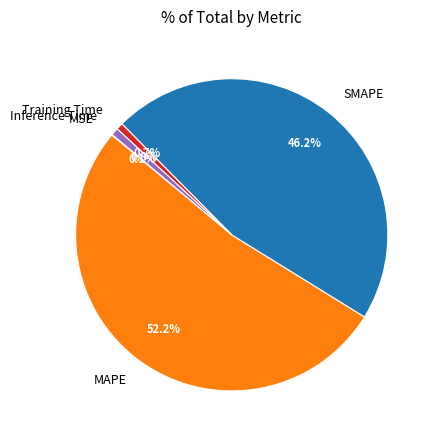

Is the sum of MAPE and Training Time greater than half?

Yes